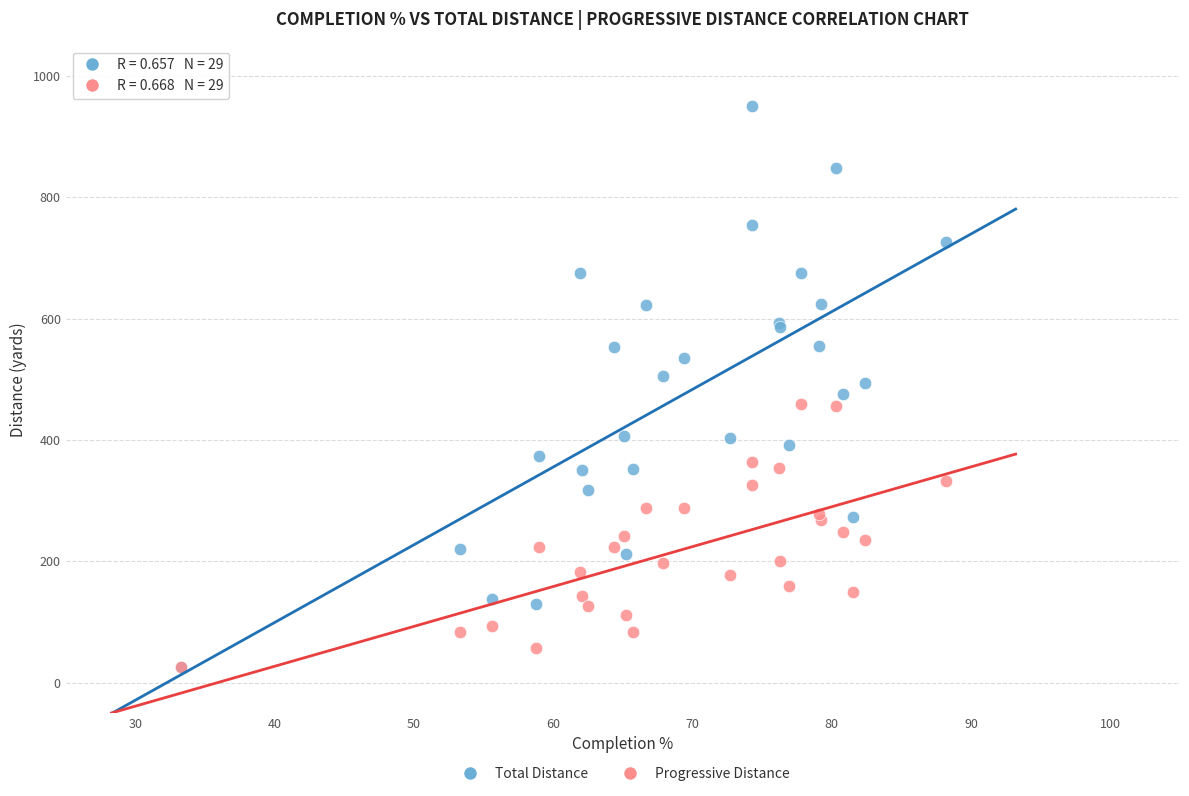

What are all the series names shown in the legend?

Total Distance, Progressive Distance